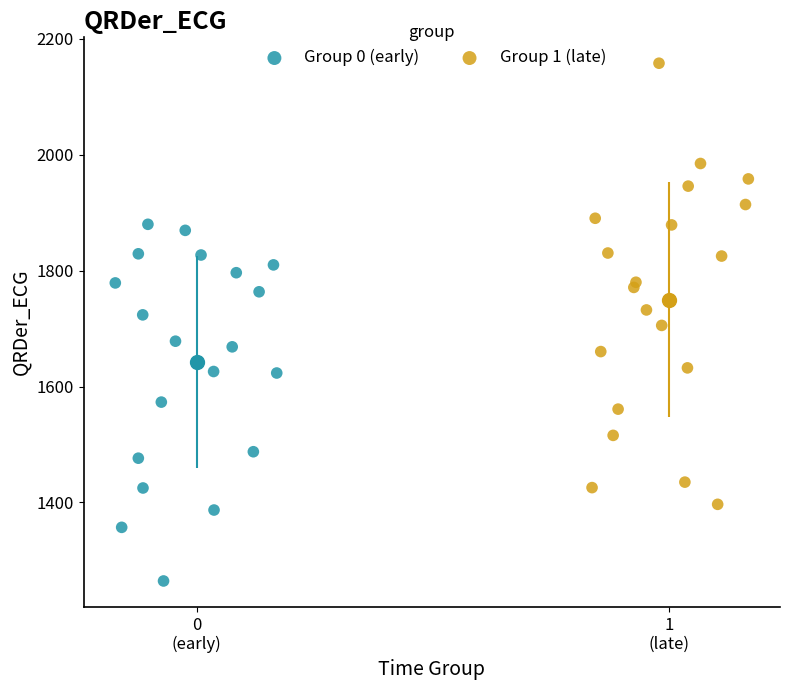

What are all the series names shown in the legend?

Group 0 (early), Group 1 (late)